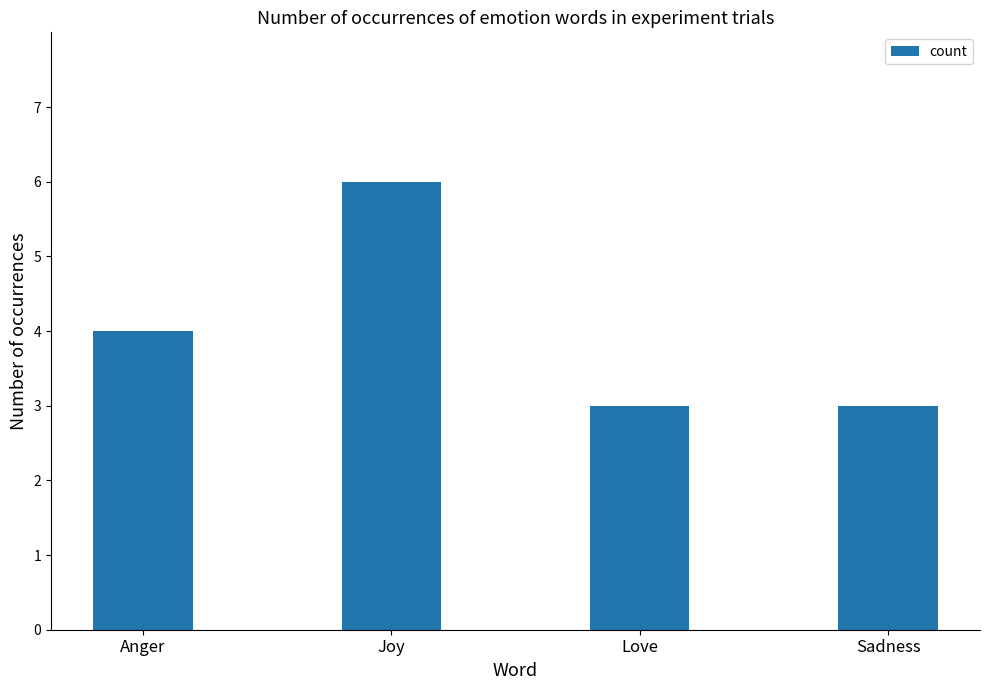

Reading left to right, extract all data points from this chart.

4	6	3	3